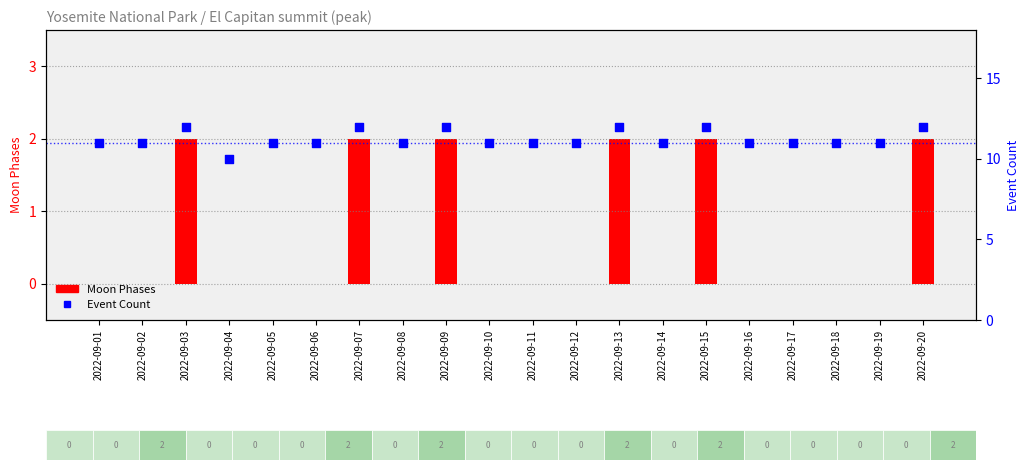

Which series has the largest total across all categories?

Event Count